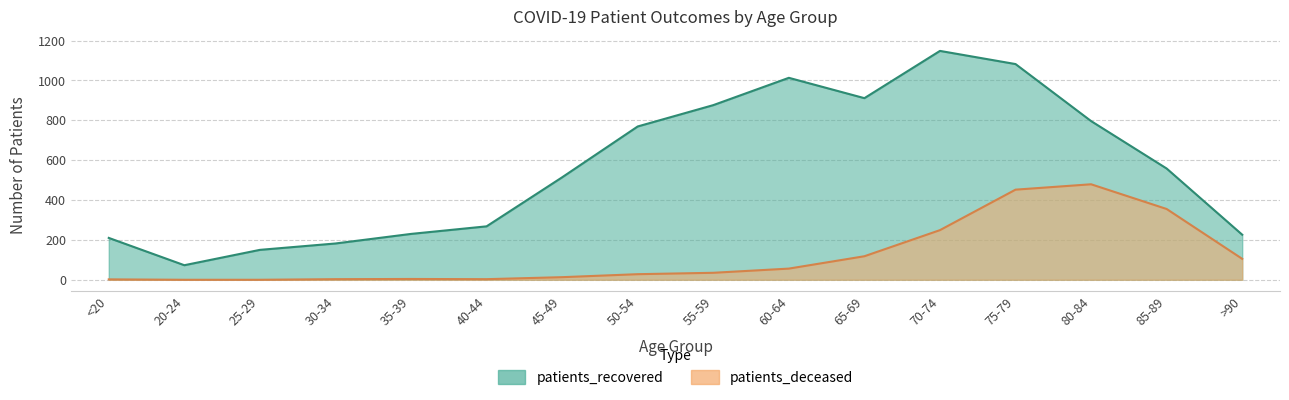

True or false: patients_deceased and patients_recovered cross at least once.

False